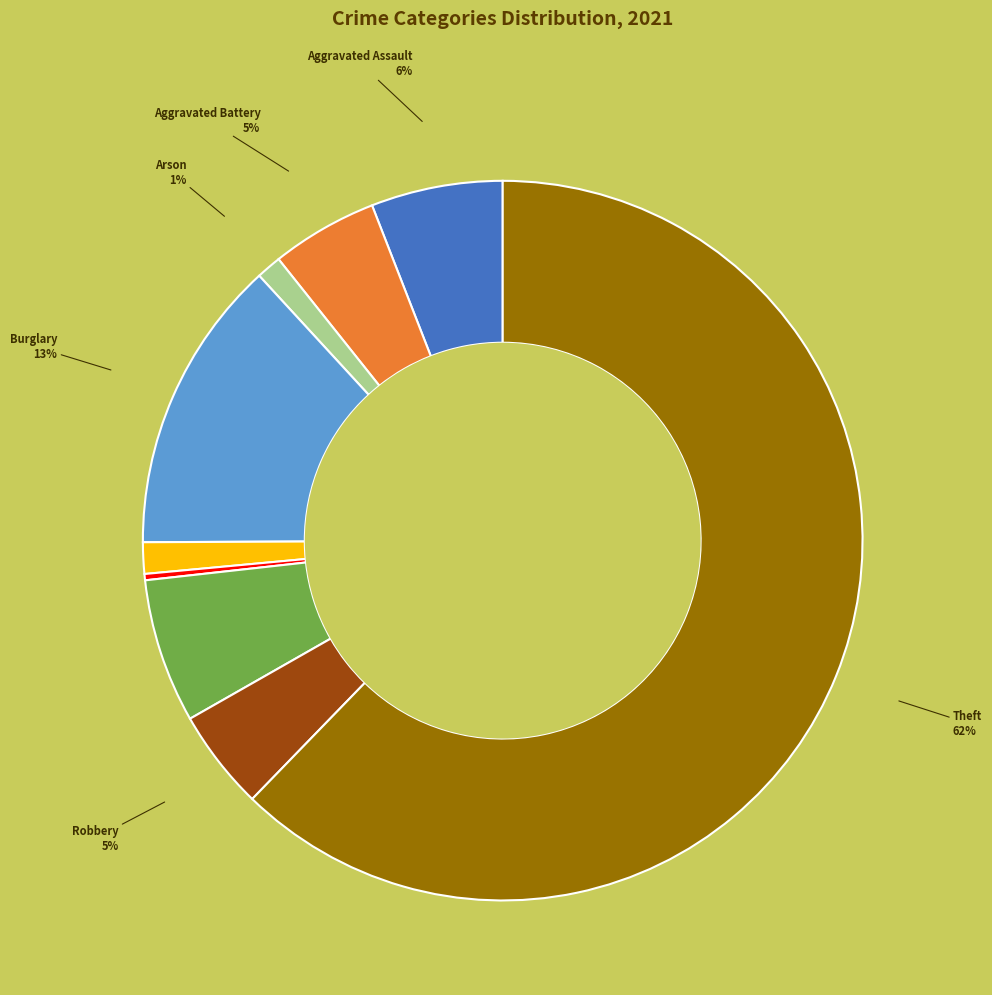

Is there any slice that represents more than half of the pie?

Yes